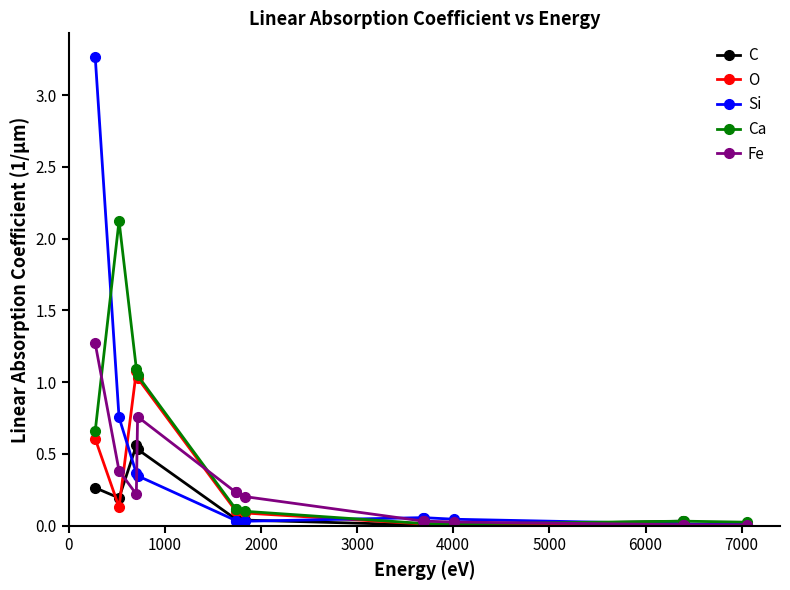

Which series has the largest range (max minus min)?

Si